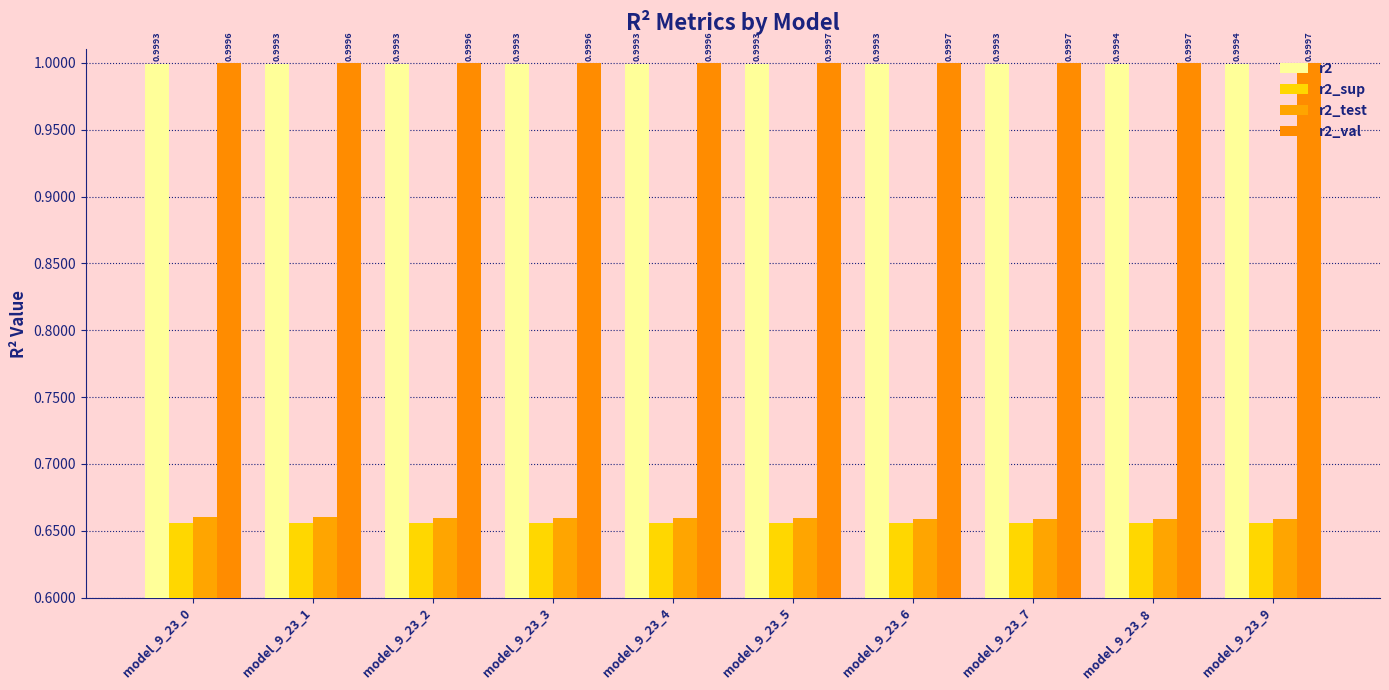

Which series has the largest total across all categories?

r2_val